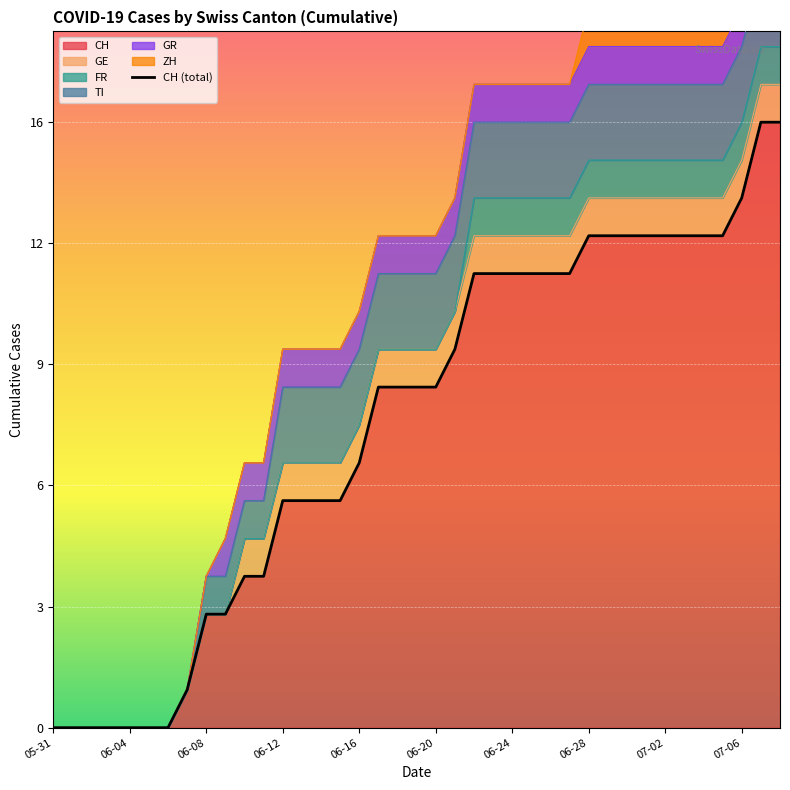

What is the value of the GE point at the 28th from the left?

1